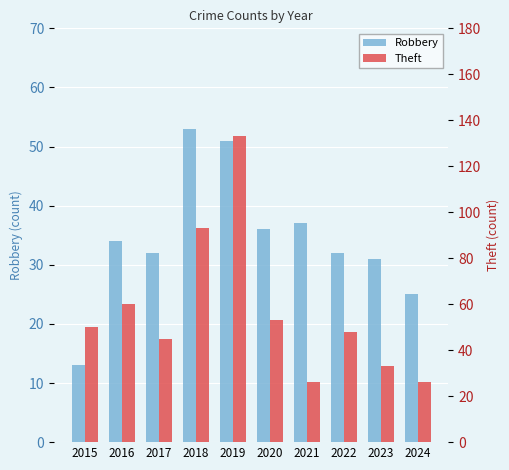

Is it true that Theft equals 194 at 2019?

False